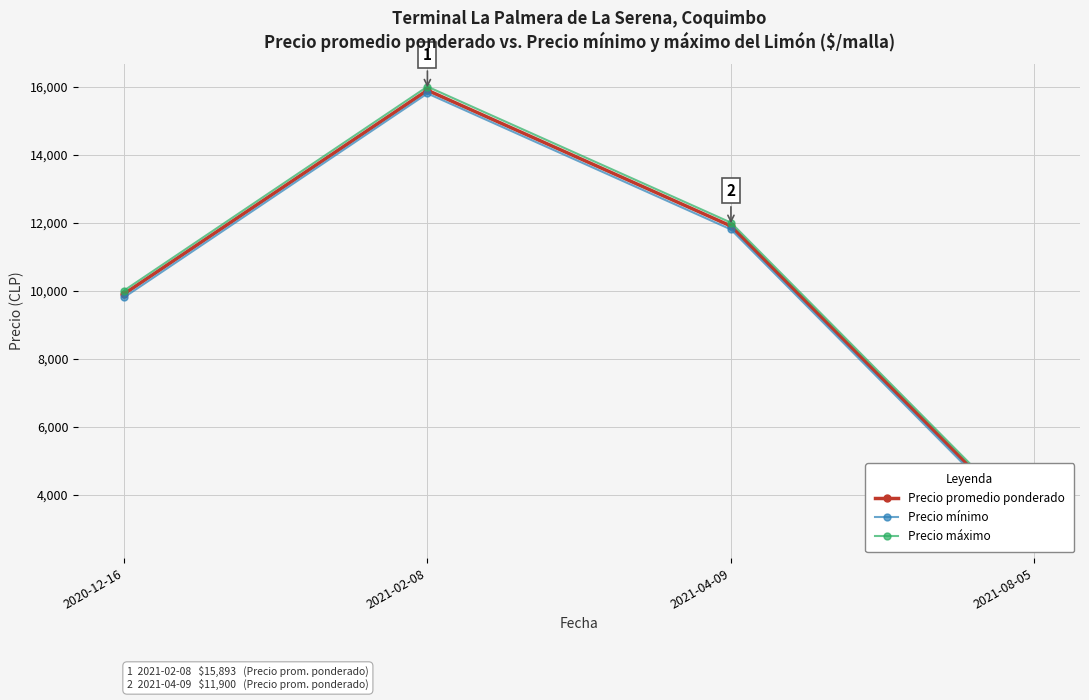

At which label is Precio promedio ponderado closest to 9396?

2020-12-16